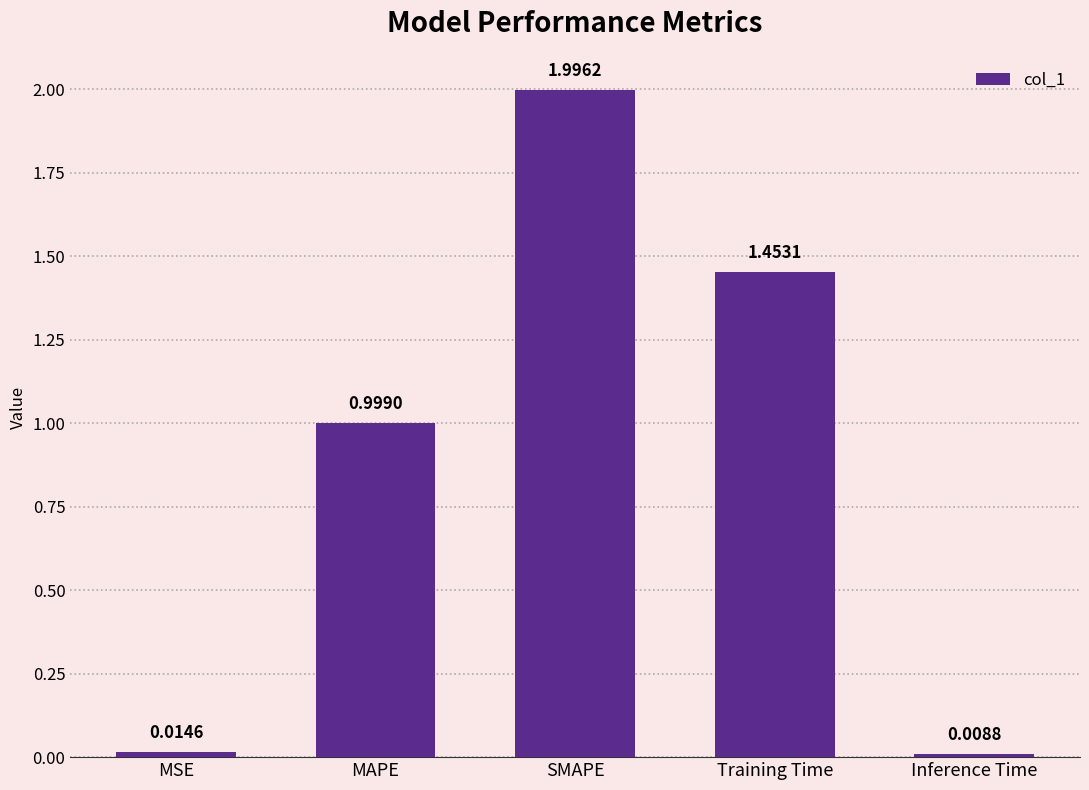

What is the sum of the values at Inference Time and MAPE?

1.0